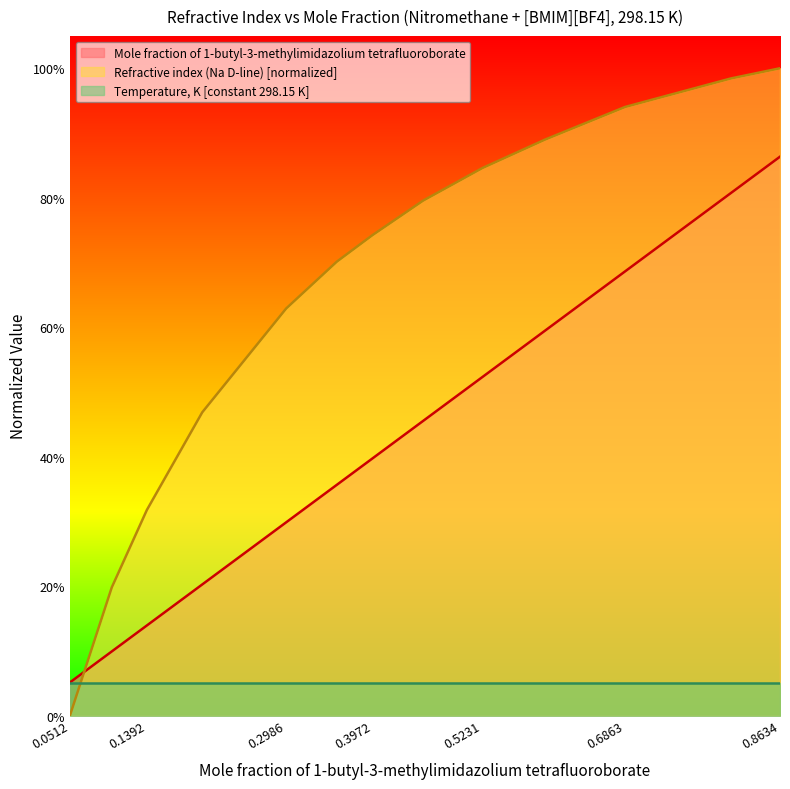

How many intersections are there between Refractive index (Na D-line) and Mole fraction of 1-butyl-3-methylimidazolium tetrafluoroborate?

1